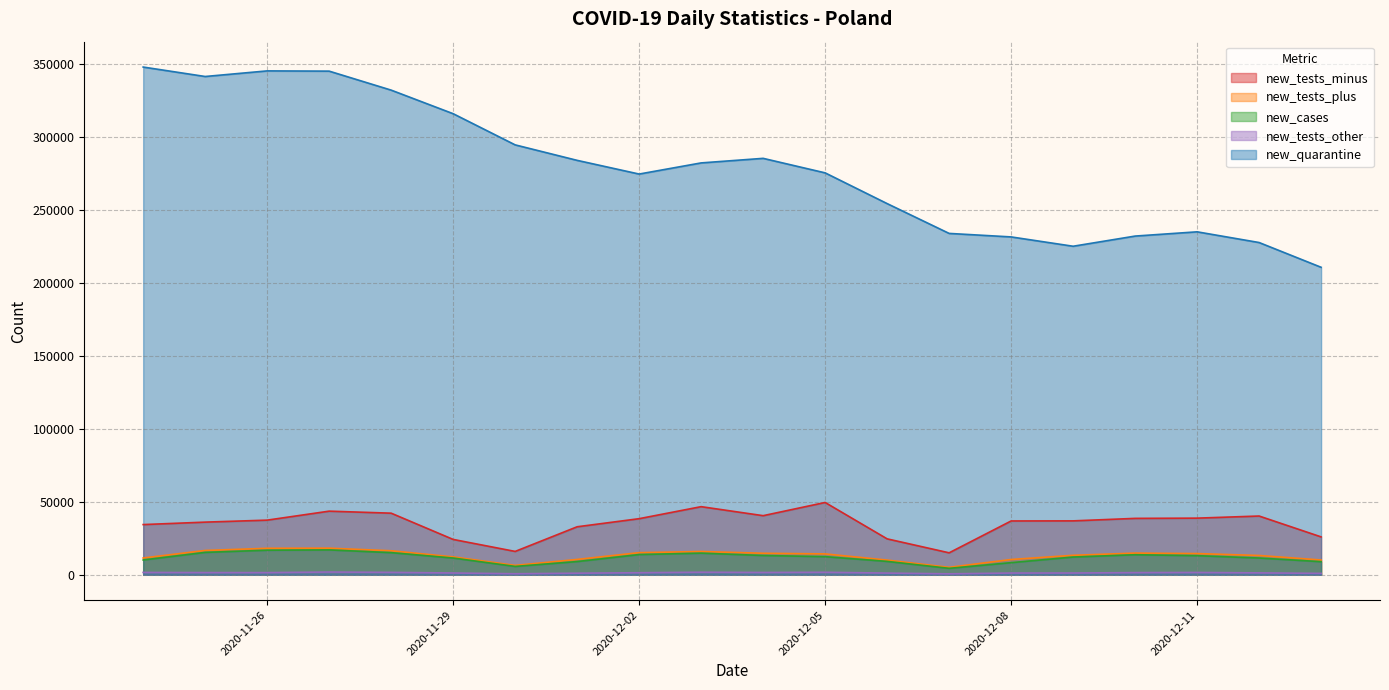

True or false: new_cases has a value of 13818 at 2020-12-01.

False